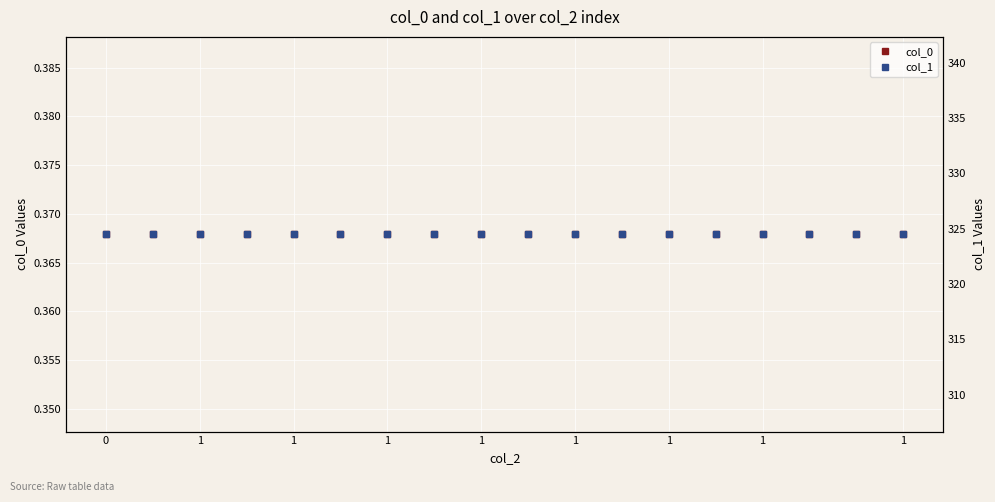

True or false: col_1 has a value of 324.5 at 1.

True